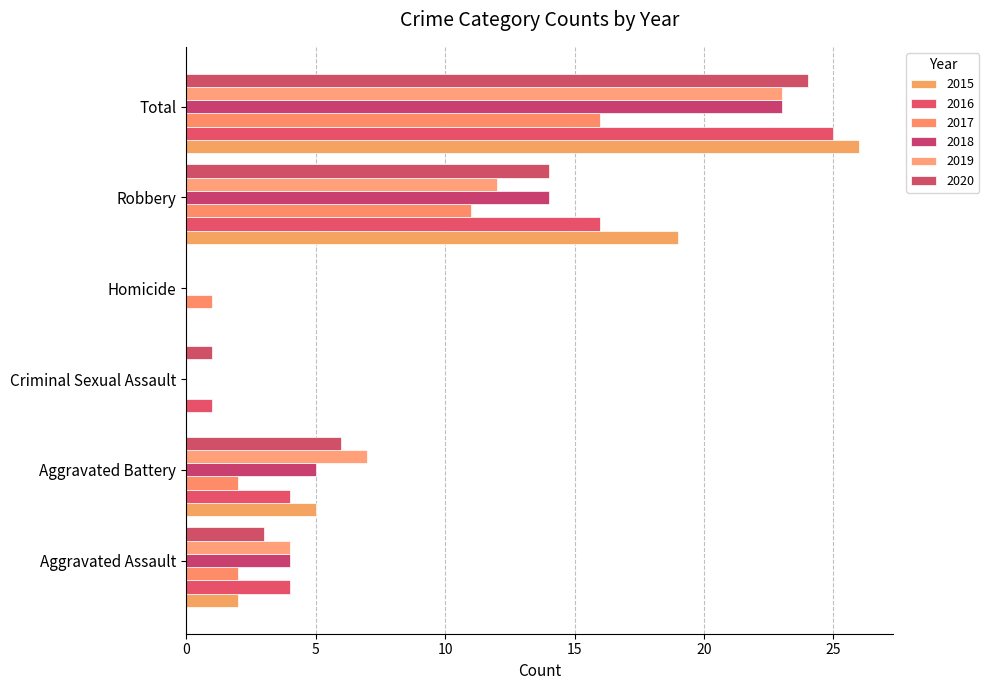

At which category does the chart reach its peak across all series?

Total